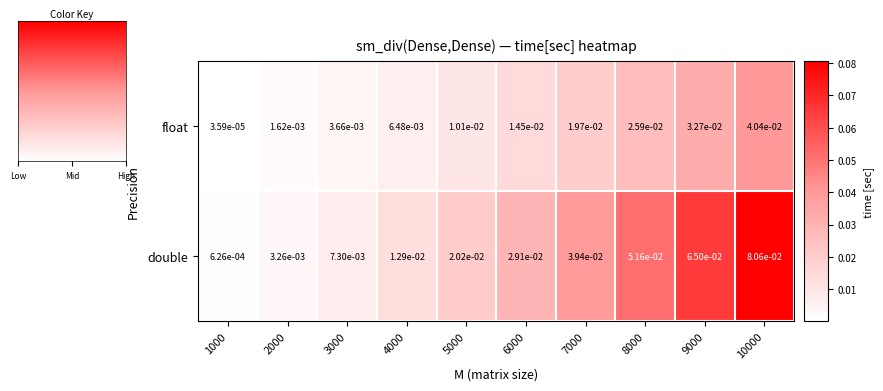

Between 3000 and 8000, which series saw the biggest shift?

double